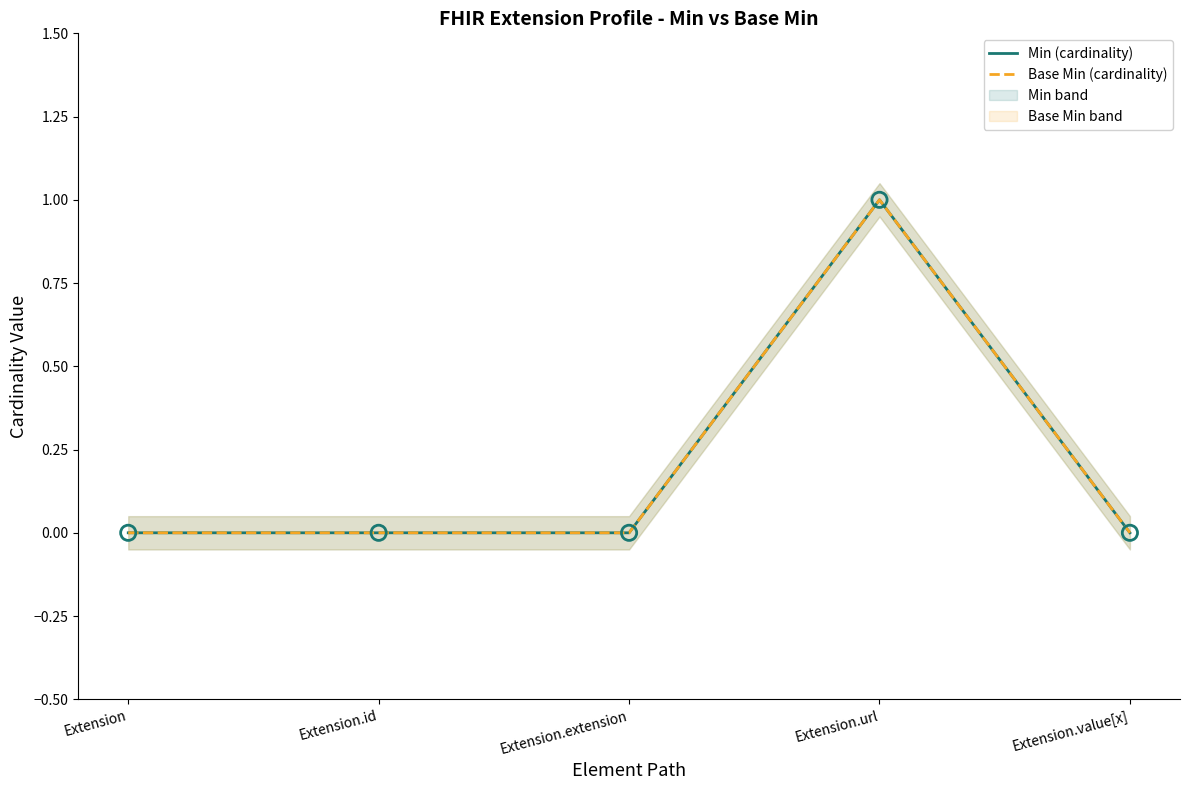

Which series has the largest total across all categories?

Min (cardinality)